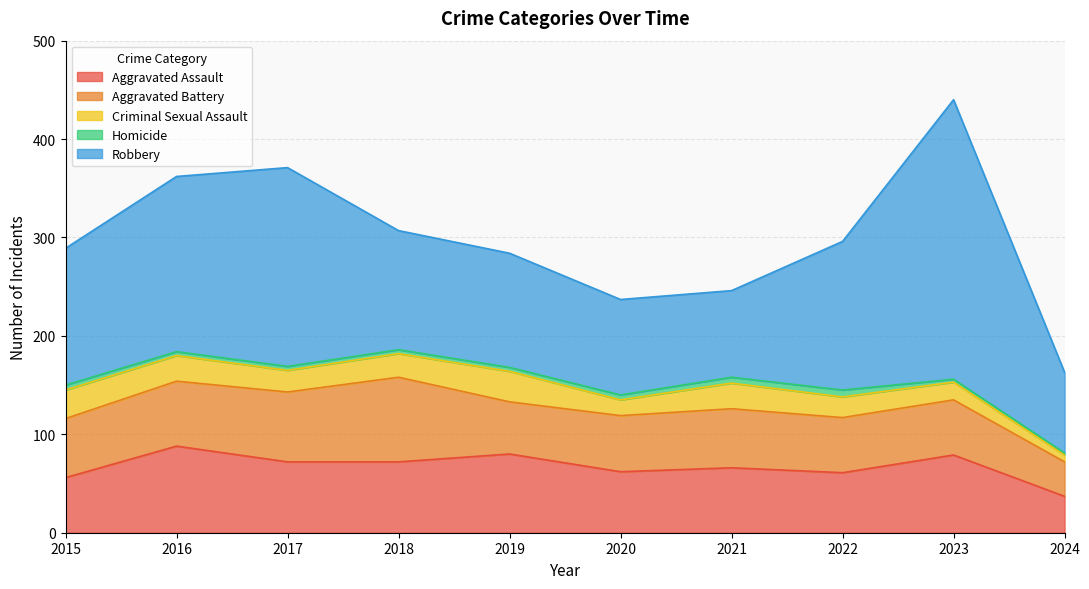

At which category is the sum across all series the highest?

2023